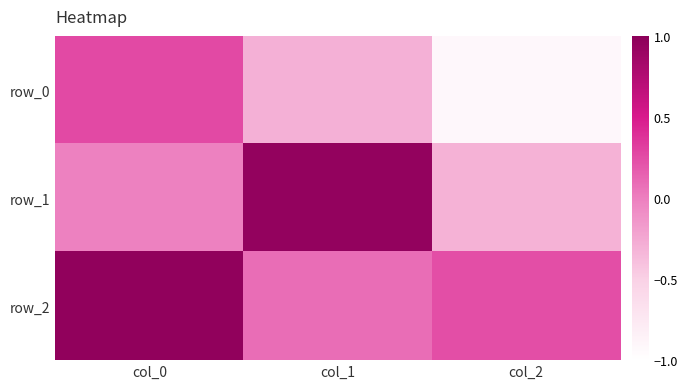

At how many categories does at least one series exceed 0?

3